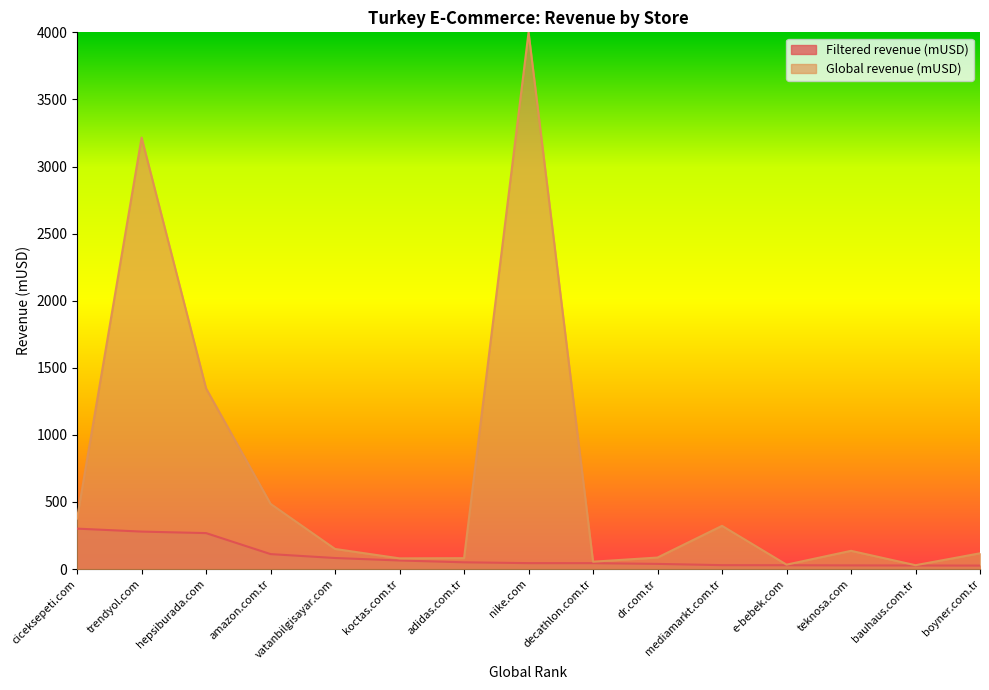

Reading left to right, list all the values displayed in this chart.

301.2	279.2	267.9	111.4	82.3	63.8	50.3	44.1	43.9	38.4	29.0	28.4	27.2	26.4	25.8